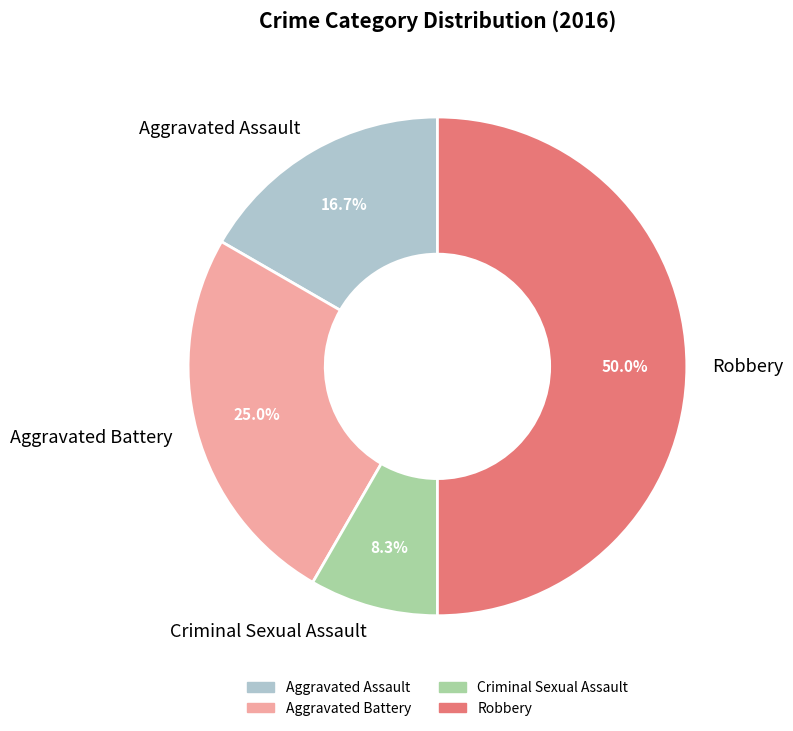

Does Aggravated Assault represent more than half of the total?

No